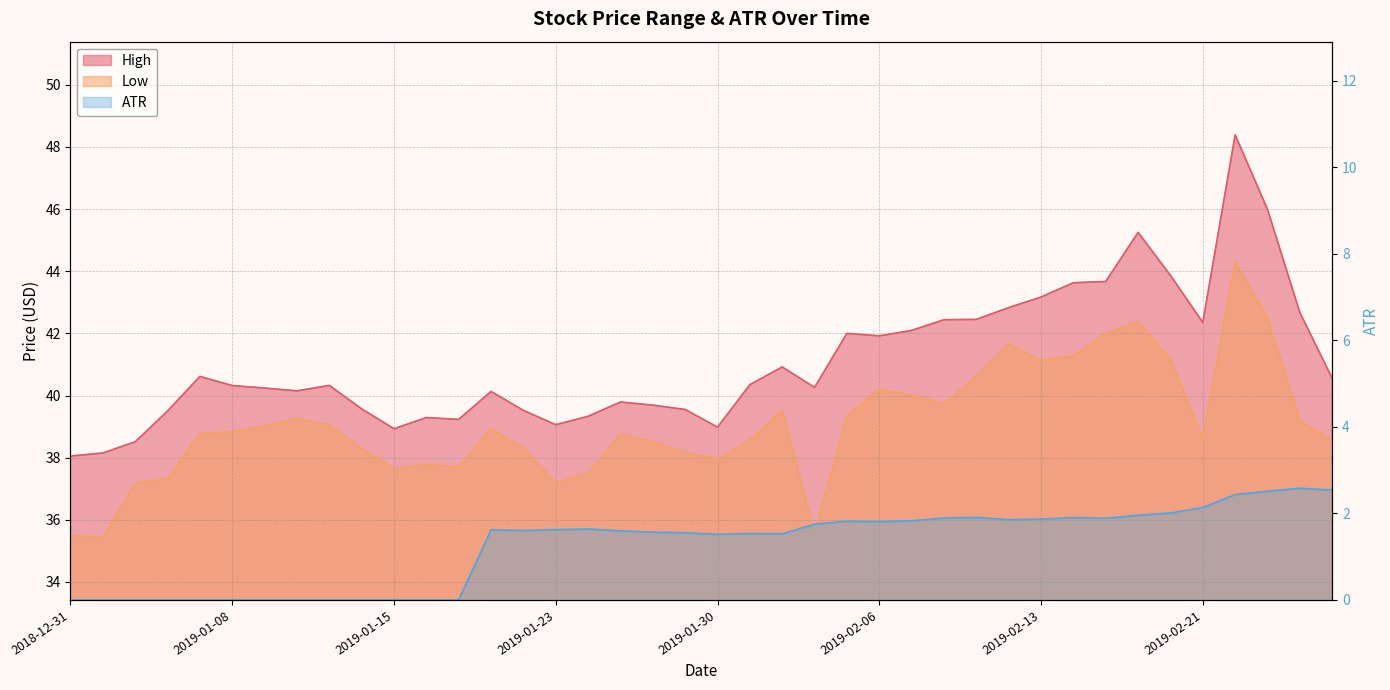

Where does the ATR series first go above 1?

2019-01-18